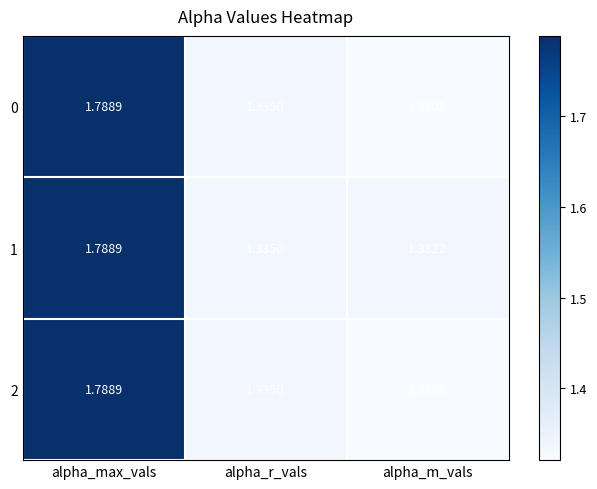

Which label corresponds to the largest value in the chart?

alpha_max_vals